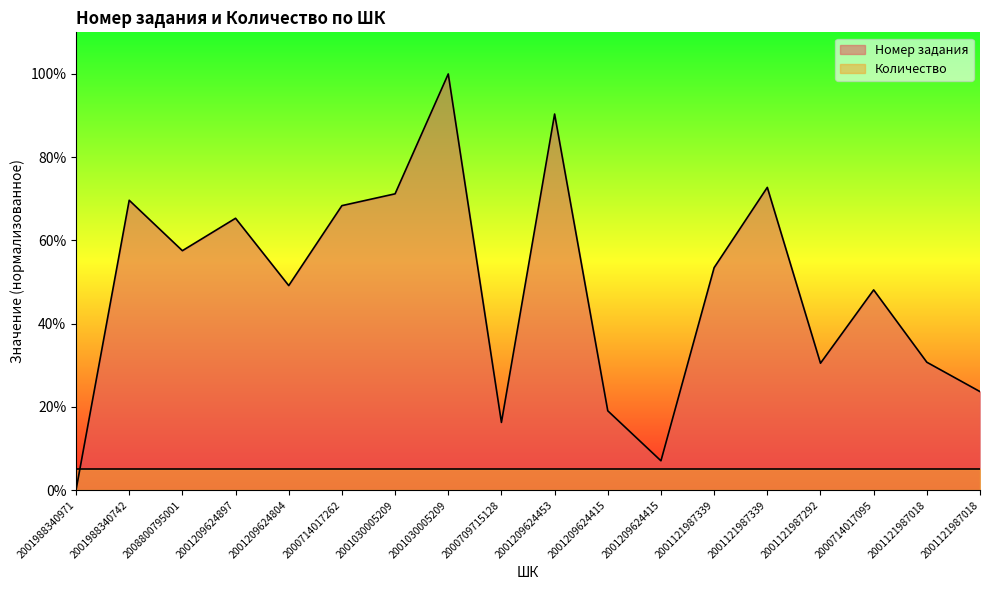

Is it true that the value at 2001209624415 is 19.0?

True